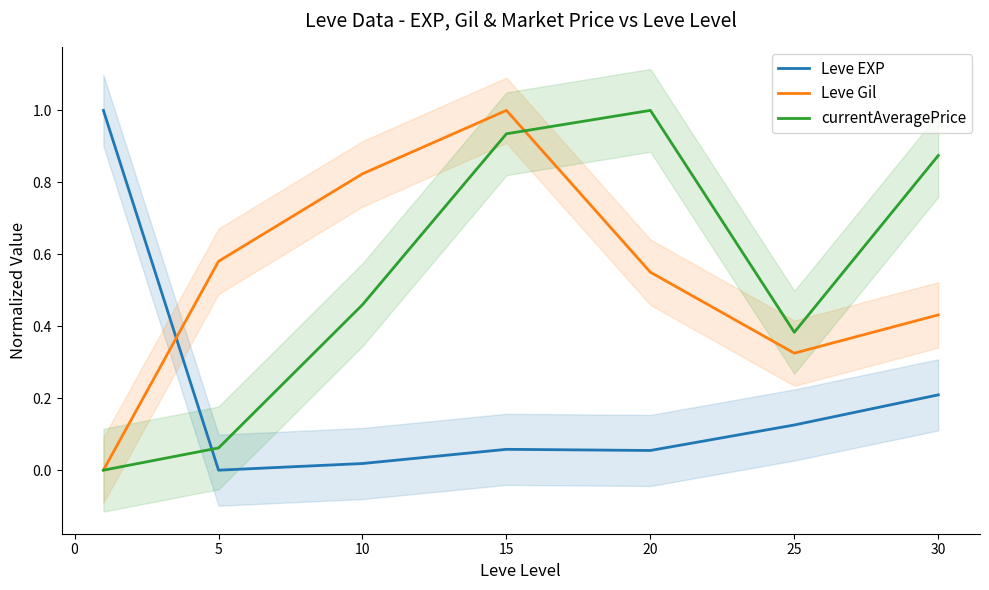

What is the maximum value for currentAveragePrice?

1.0